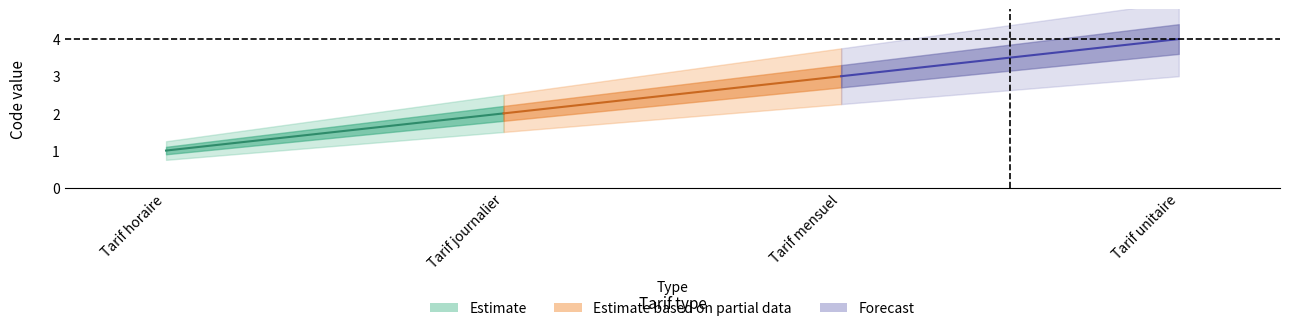

Approximately how many times larger is the value at Tarif journalier compared to Tarif horaire?

2.0